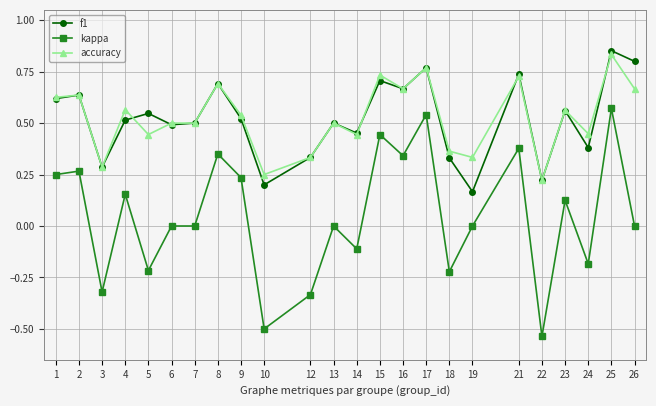

At which category is the sum across all series the highest?

25